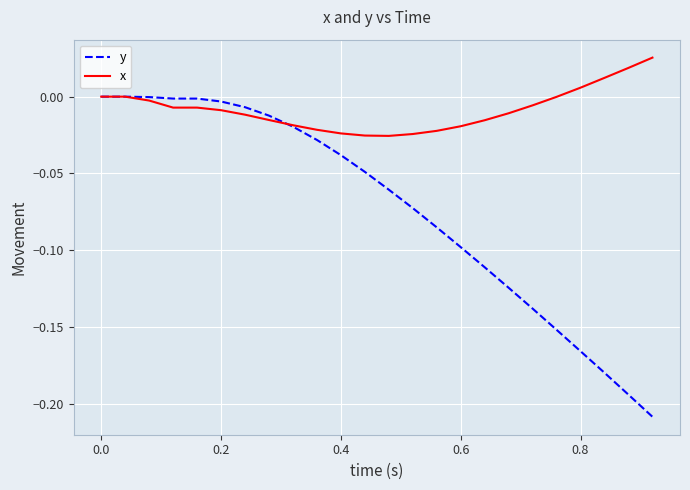

Does the chart have visible grid lines?

Yes